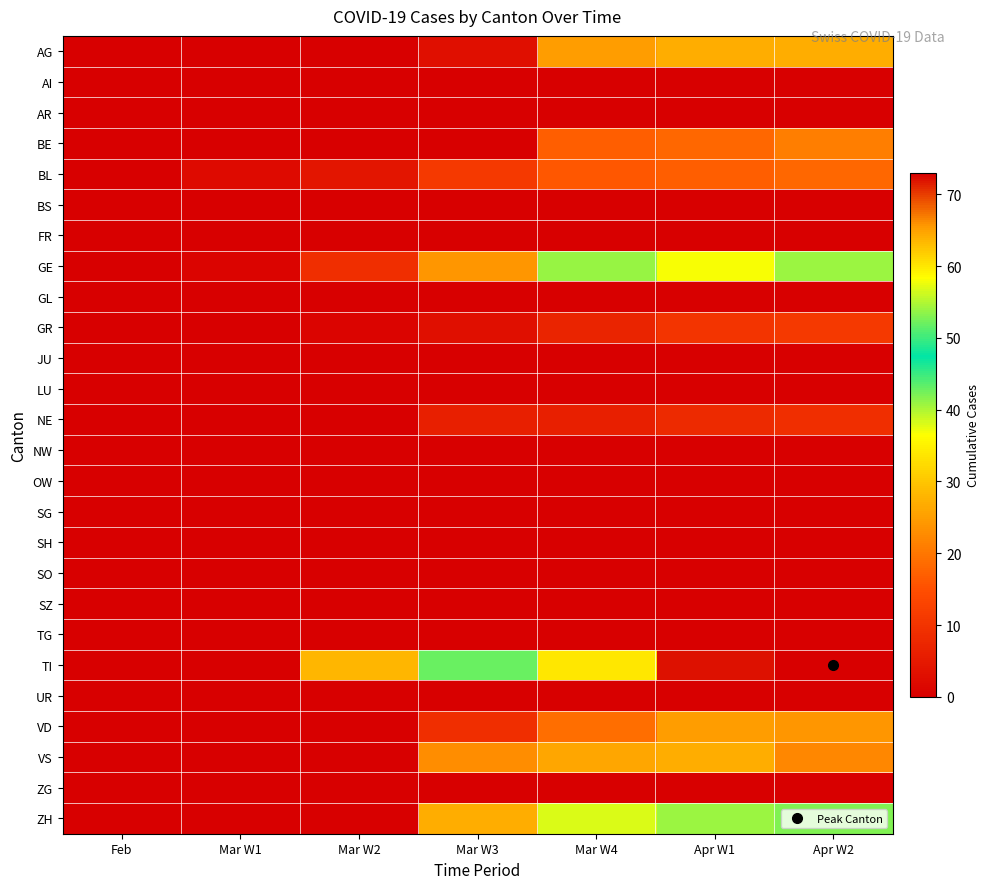

What is the difference between the highest and lowest values at Apr W1?

72